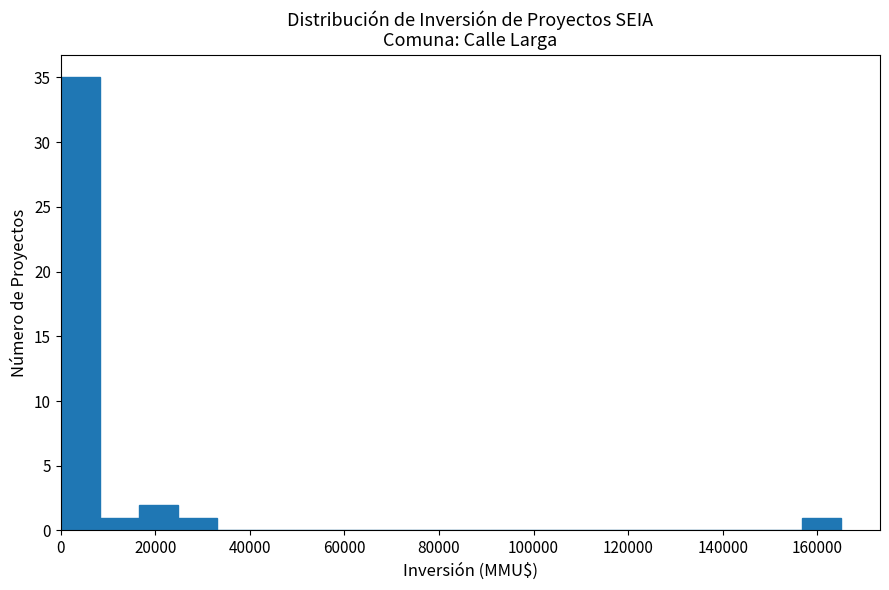

How tall is the bar that spans 24000 to 34000 on the x-axis? Neither the bar edges nor the heights are printed on the chart, so give them approximately, as read against the axes.

1